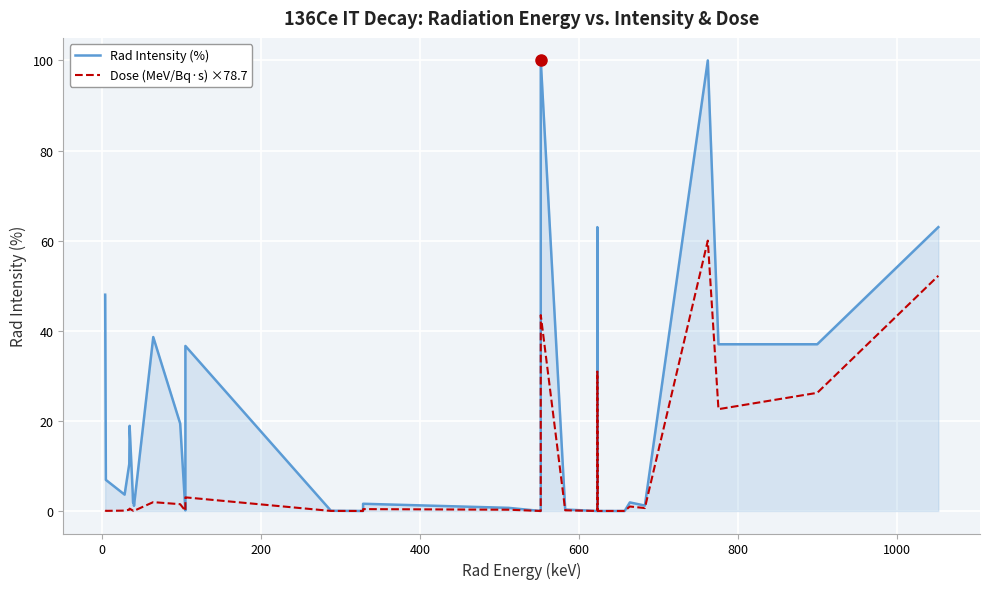

Which series has the largest range (max minus min)?

Rad Intensity (%)